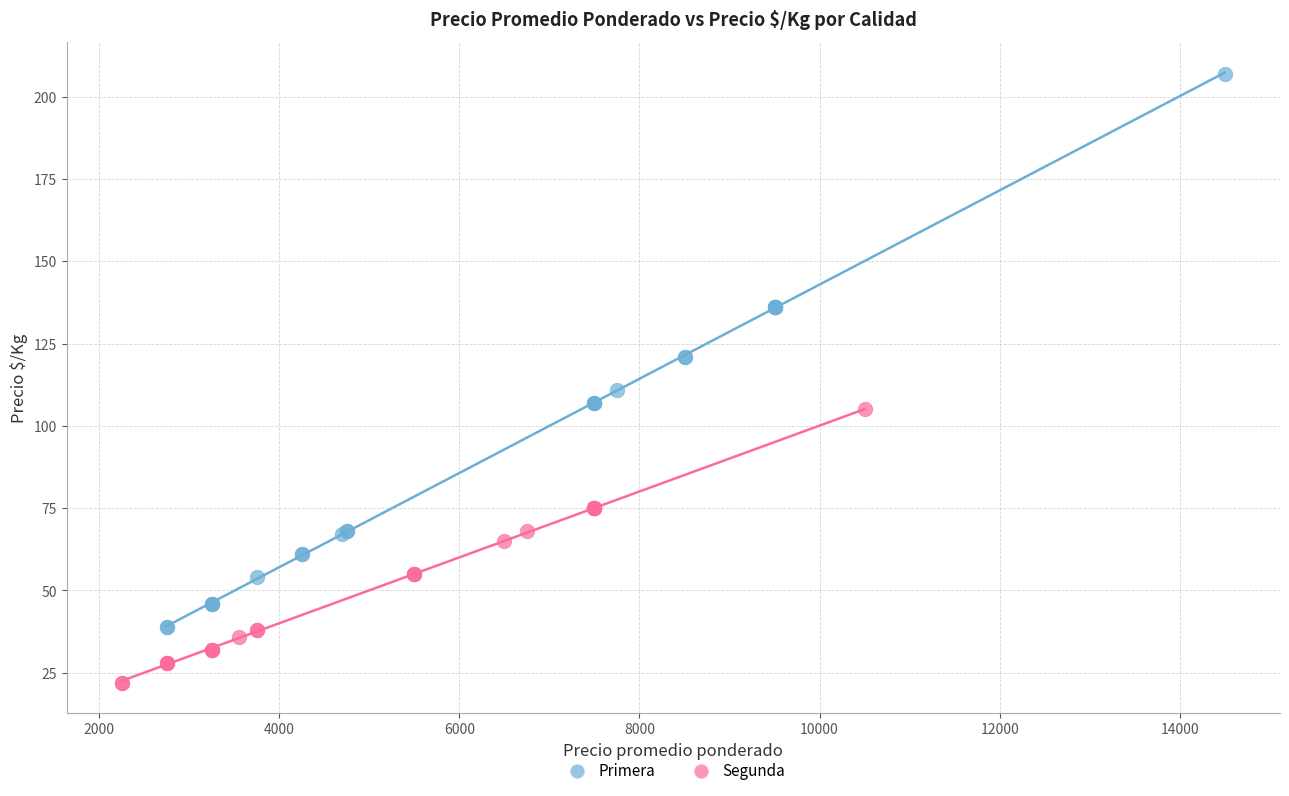

Which series contains the highest Y value?

Primera